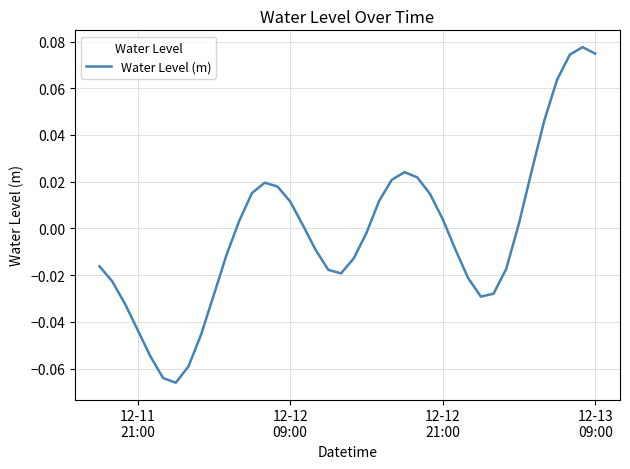

What is the sum of all values?

-0.1